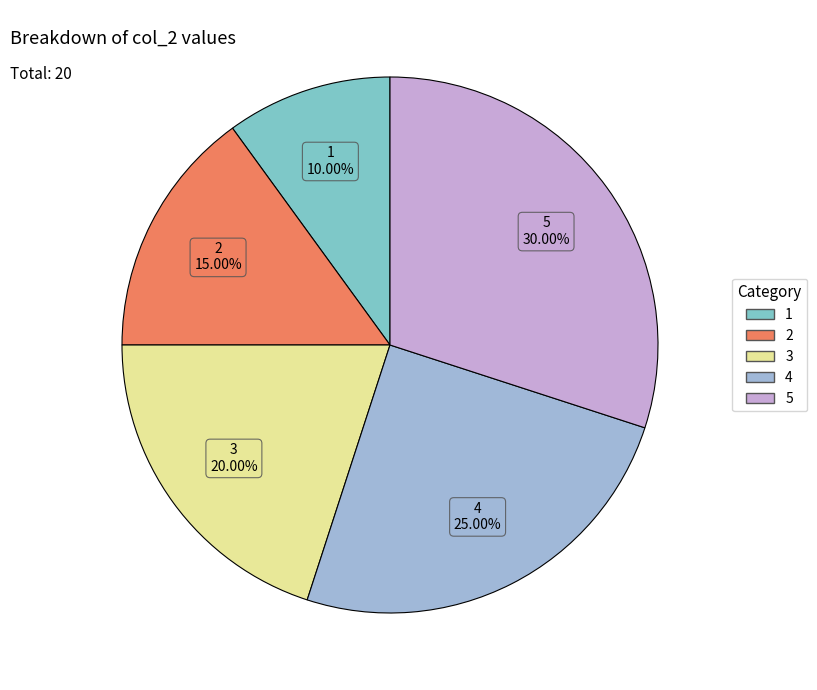

Which slice is the smallest?

1